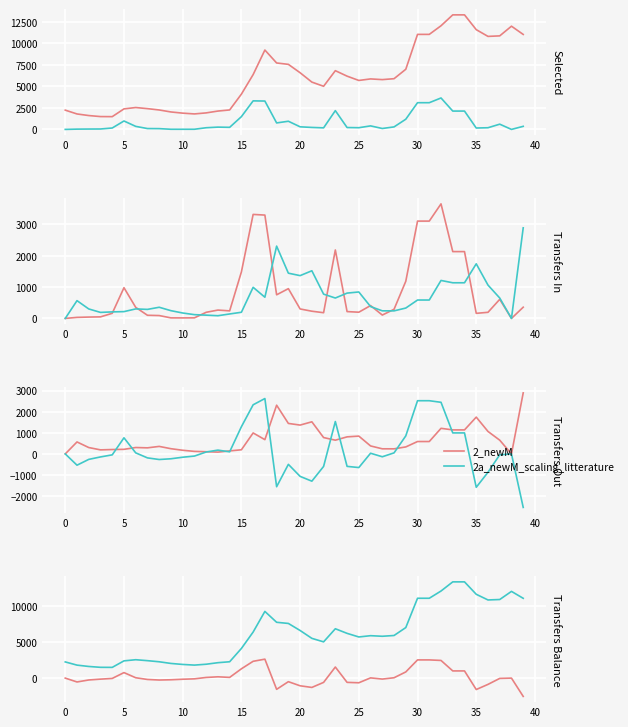

The 2a_newM_scaling_litterature series shows 4103 at 15. True or false?

True